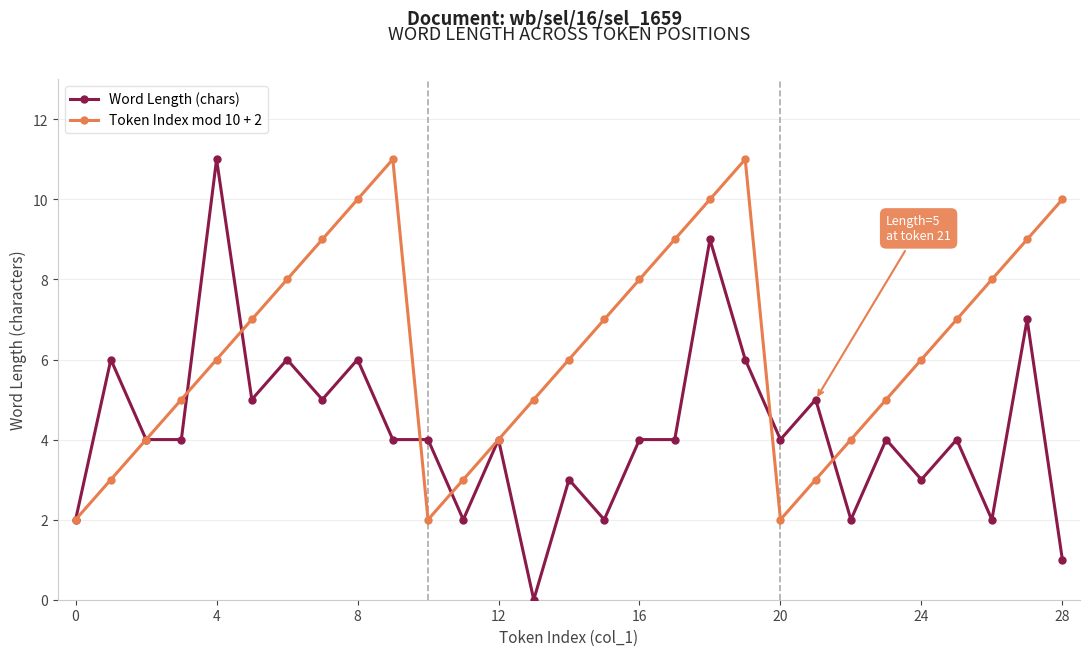

True or false: Token Index mod 10 + 2 and Word Length (chars) intersect in this chart.

True